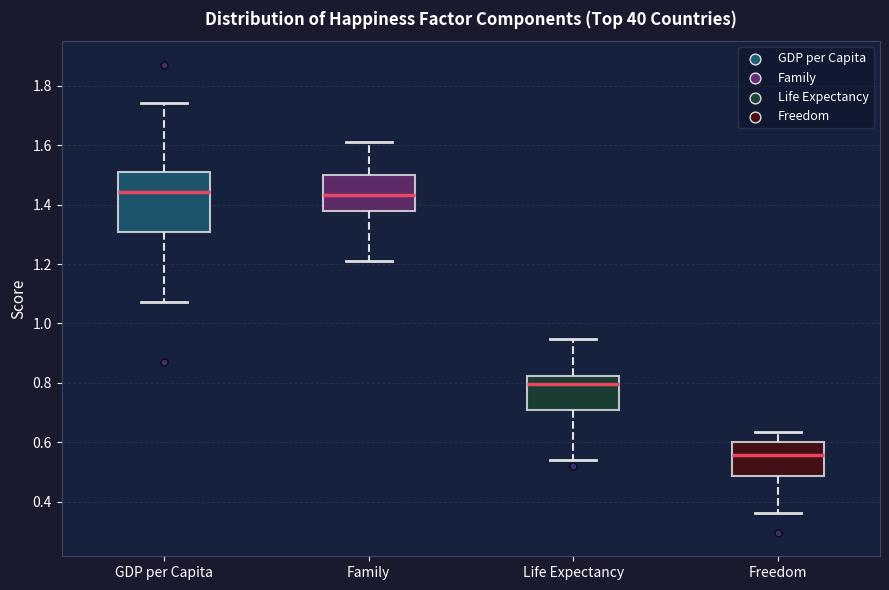

Reading left to right, transcribe this box plot: for each box, give where its median line is, the range the box spans, and where its two whiskers end, as read against the y-axis. The values are not printed on the chart, so give them approximately, as read against the axis.

GDP per Capita: median 1.44, box 1.30 to 1.52, whiskers 1.08 to 1.74
Family: median 1.44, box 1.38 to 1.50, whiskers 1.22 to 1.62
Life Expectancy: median 0.80, box 0.72 to 0.82, whiskers 0.54 to 0.94
Freedom: median 0.56, box 0.48 to 0.60, whiskers 0.36 to 0.64